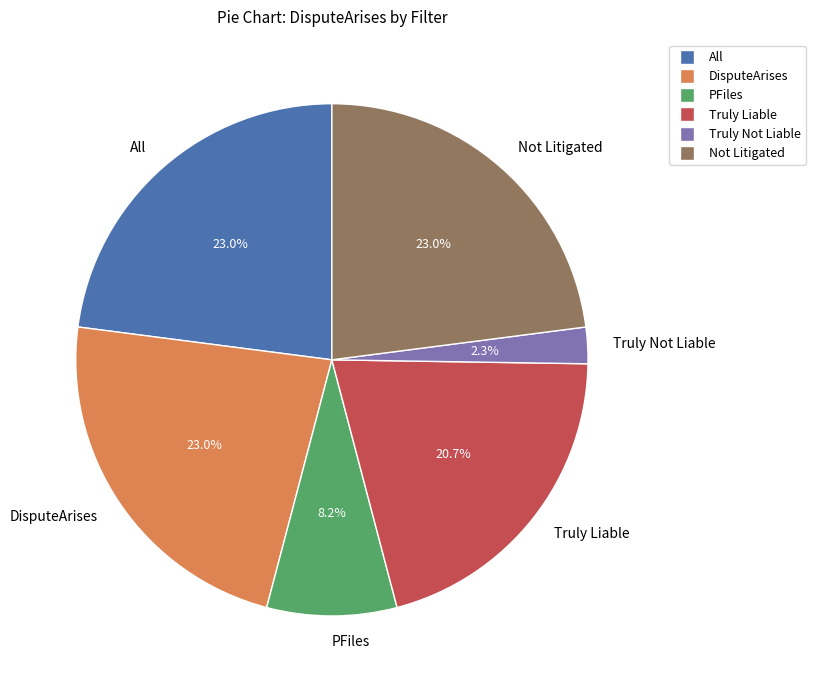

Does Truly Not Liable represent more than half of the total?

No